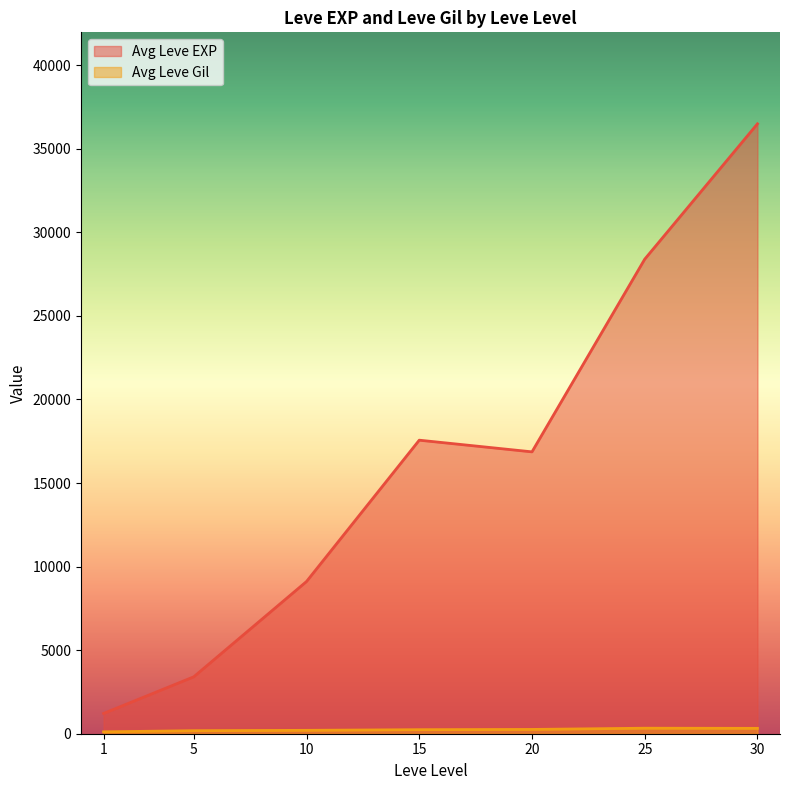

What are all the series names shown in the legend?

Leve EXP, Leve Gil